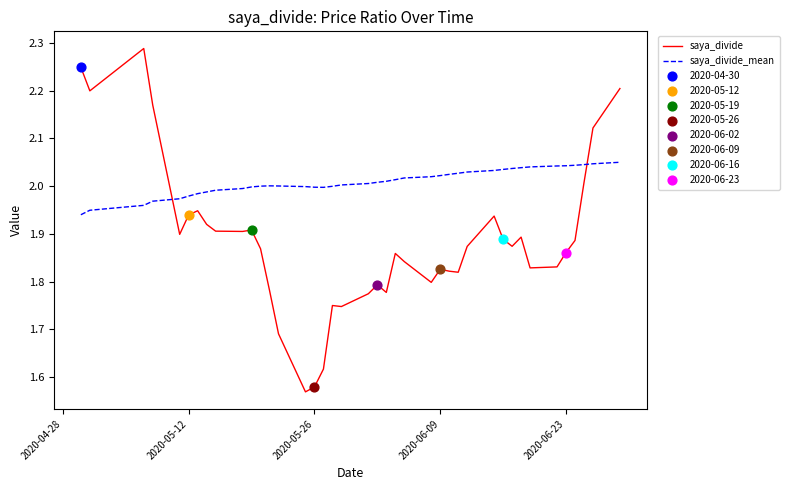

Which series has the largest range (max minus min)?

saya_divide